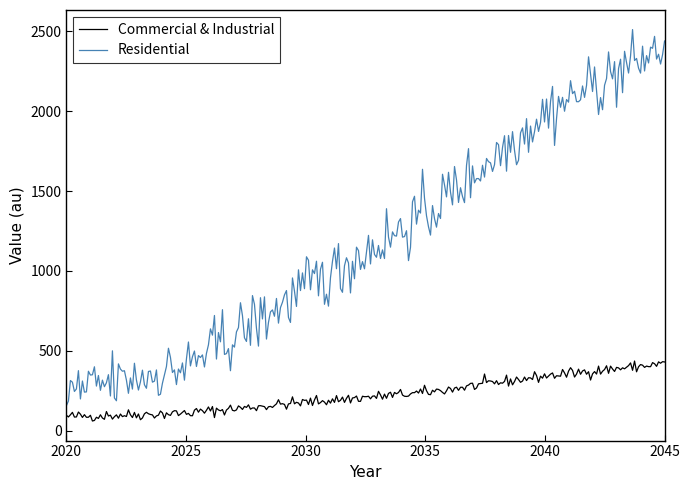

Which series has the largest total across all categories?

Residential